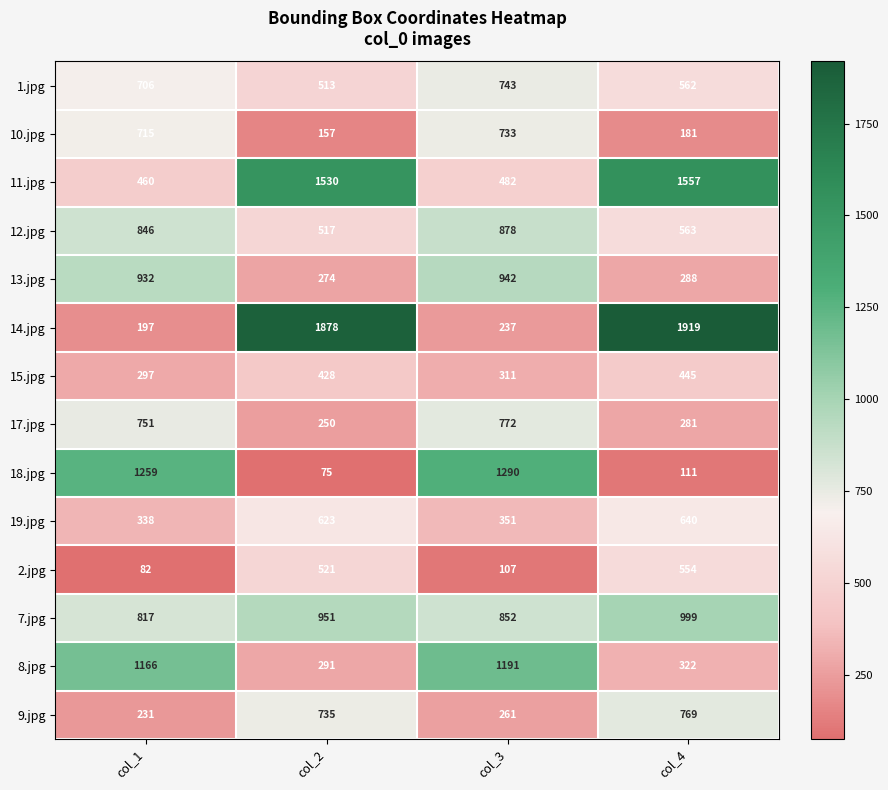

The 7.jpg series shows 1530 at col_4. True or false?

False